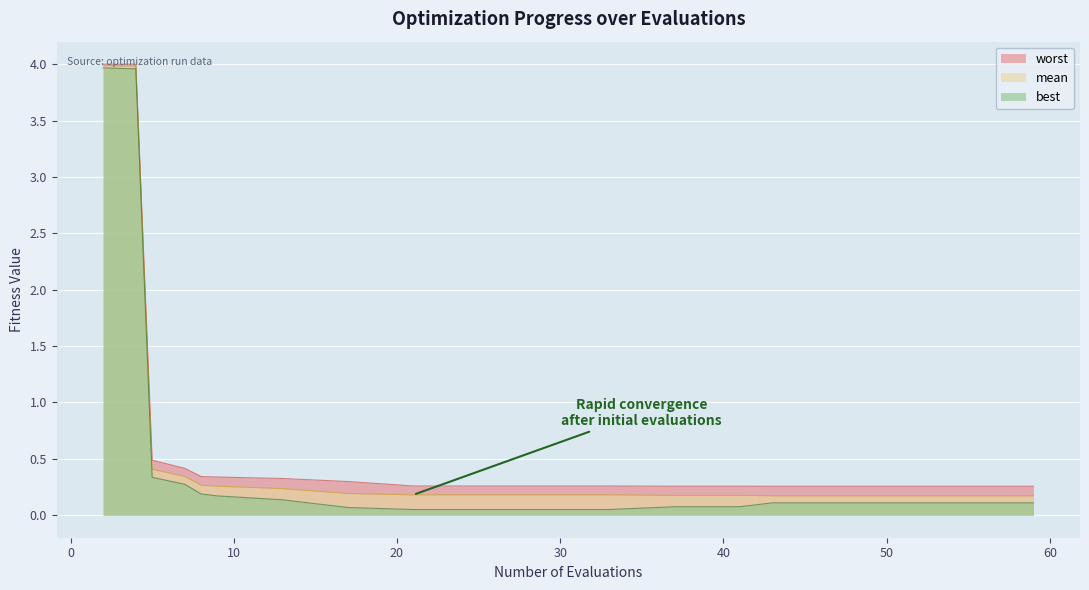

What is the value of the best point at the 4th from the left?

0.3